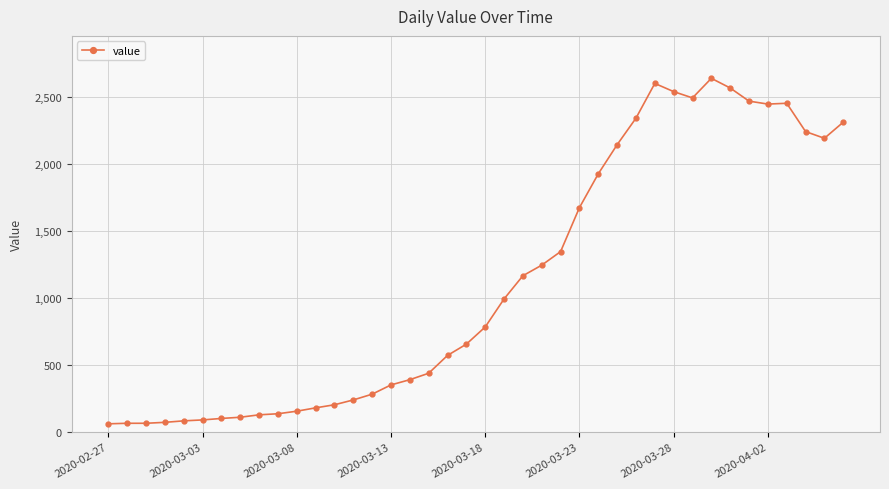

What is the difference between the maximum and minimum values?

2576